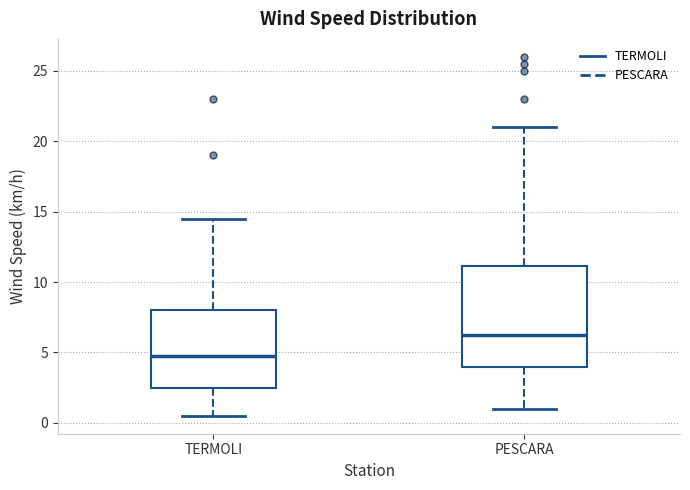

Reading left to right, read every box against the y-axis: the position of its median line, the range the box covers, and the ends of its whiskers. The values are not printed on the chart, so give them approximately, as read against the axis.

TERMOLI: median 5.0, box 2.5 to 8.0, whiskers 0.5 to 14.5
PESCARA: median 6.5, box 4.0 to 11.0, whiskers 1.0 to 21.0